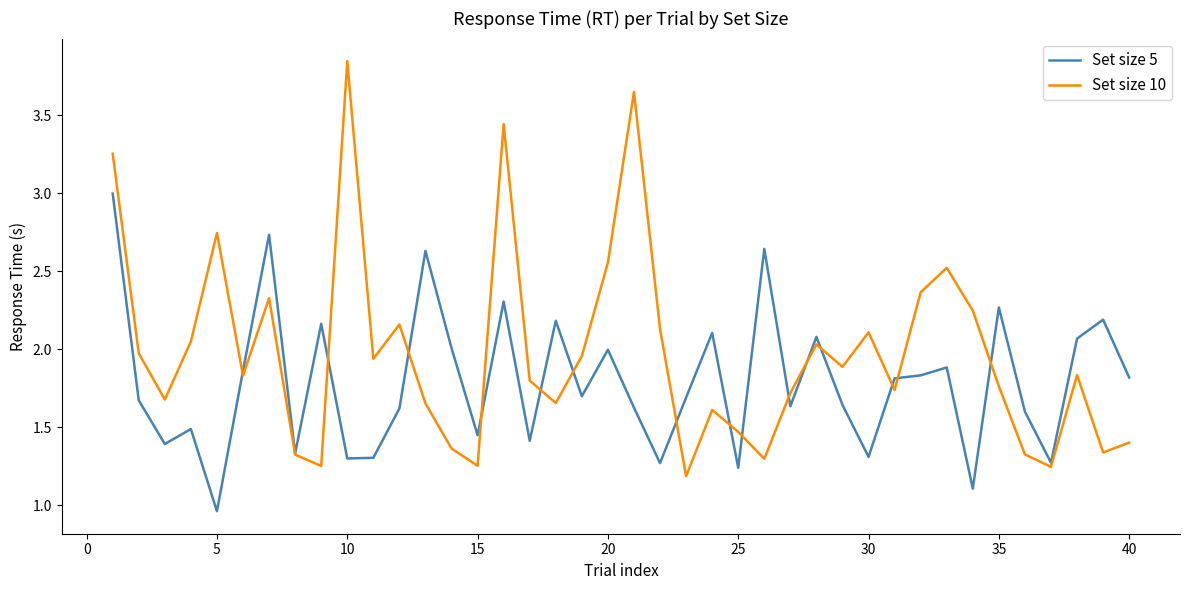

What is the sum of all Set size 10 values?

79.0